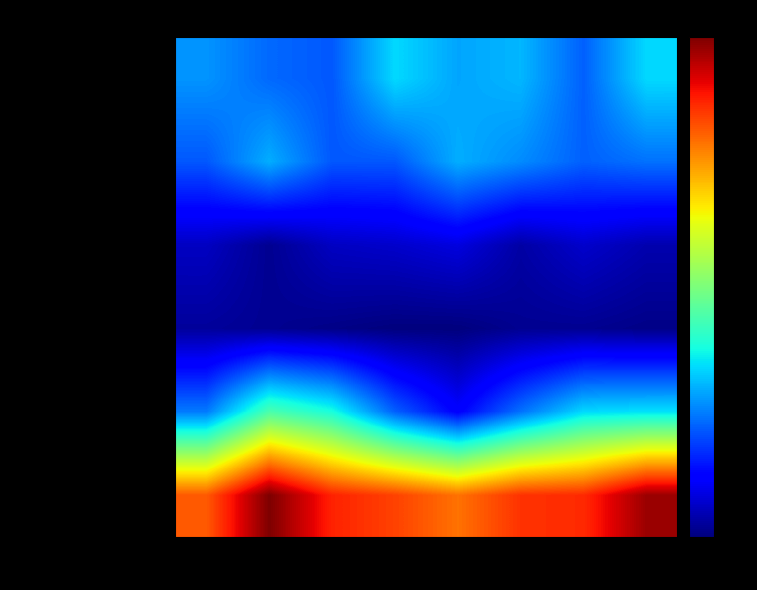

At how many categories does at least one series exceed 79?

8